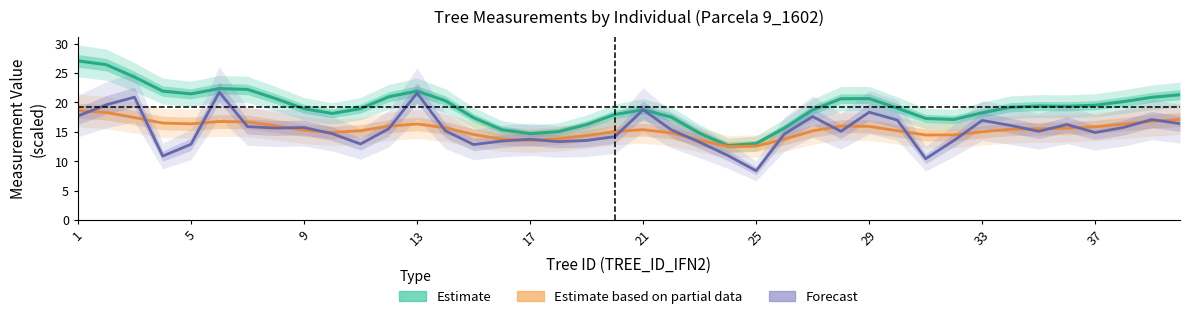

The value of Forecast (dbh) at 35 is 5.2. True or false?

False